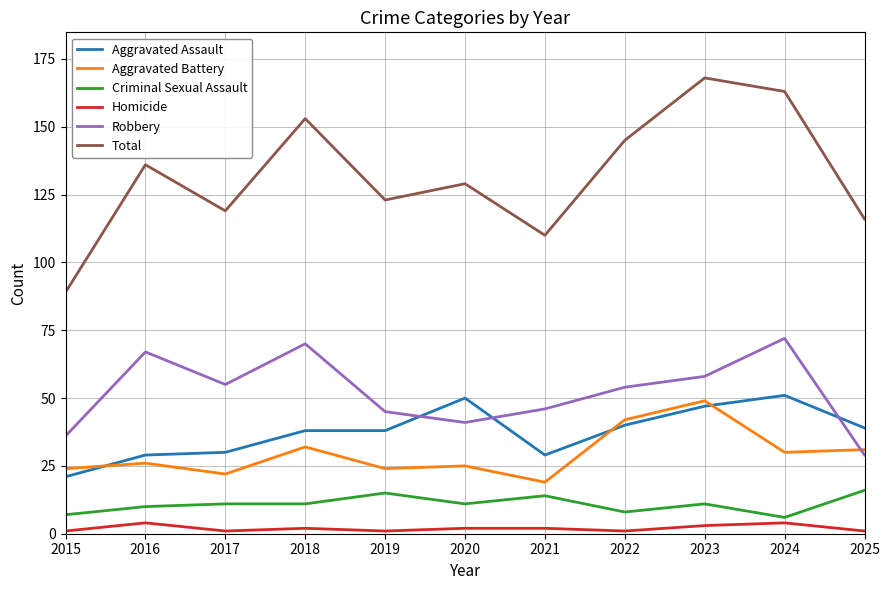

Reading left to right, extract all data points from this chart.

Aggravated Assault: 2015=21	2016=29	2017=30	2018=38	2019=38	2020=50	2021=29	2022=40	2023=47	2024=51	2025=39
Aggravated Battery: 2015=24	2016=26	2017=22	2018=32	2019=24	2020=25	2021=19	2022=42	2023=49	2024=30	2025=31
Criminal Sexual Assault: 2015=7	2016=10	2017=11	2018=11	2019=15	2020=11	2021=14	2022=8	2023=11	2024=6	2025=16
Homicide: 2015=1	2016=4	2017=1	2018=2	2019=1	2020=2	2021=2	2022=1	2023=3	2024=4	2025=1
Robbery: 2015=36	2016=67	2017=55	2018=70	2019=45	2020=41	2021=46	2022=54	2023=58	2024=72	2025=29
Total: 2015=89	2016=136	2017=119	2018=153	2019=123	2020=129	2021=110	2022=145	2023=168	2024=163	2025=116